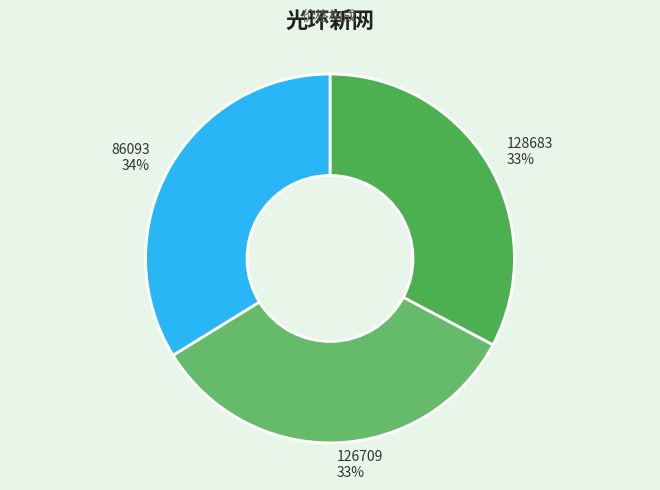

To the nearest percent, what is the difference between the largest and smallest slice percentages?

1%